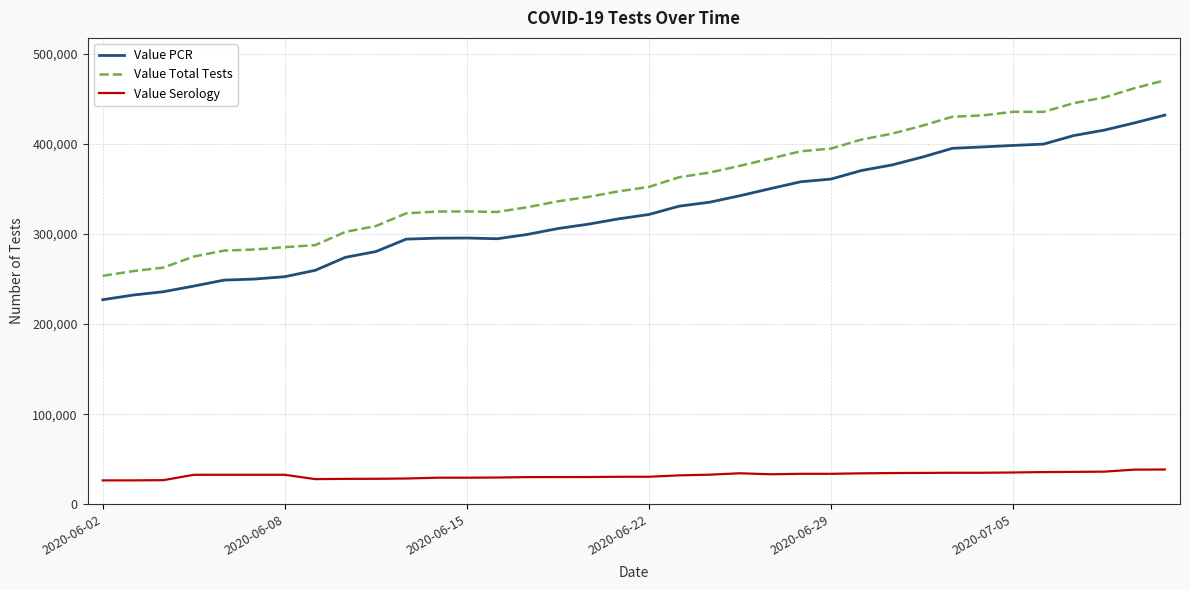

What is the difference between the maximum and minimum values in the Value PCR series?

204854